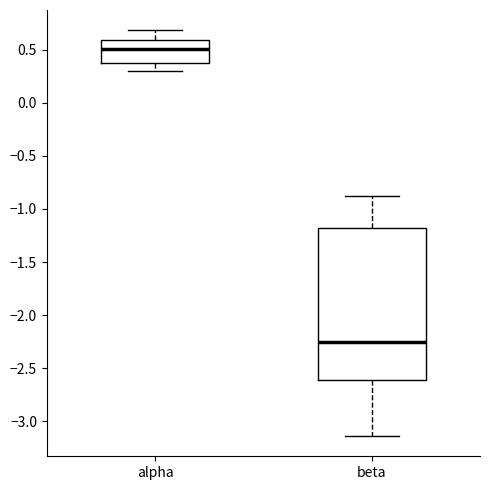

Reading left to right, read every box against the y-axis: the position of its median line, the range the box covers, and the ends of its whiskers. The values are not printed on the chart, so give them approximately, as read against the axis.

alpha: median 0.50, box 0.40 to 0.60, whiskers 0.30 to 0.70
beta: median -2.25, box -2.60 to -1.20, whiskers -3.15 to -0.90